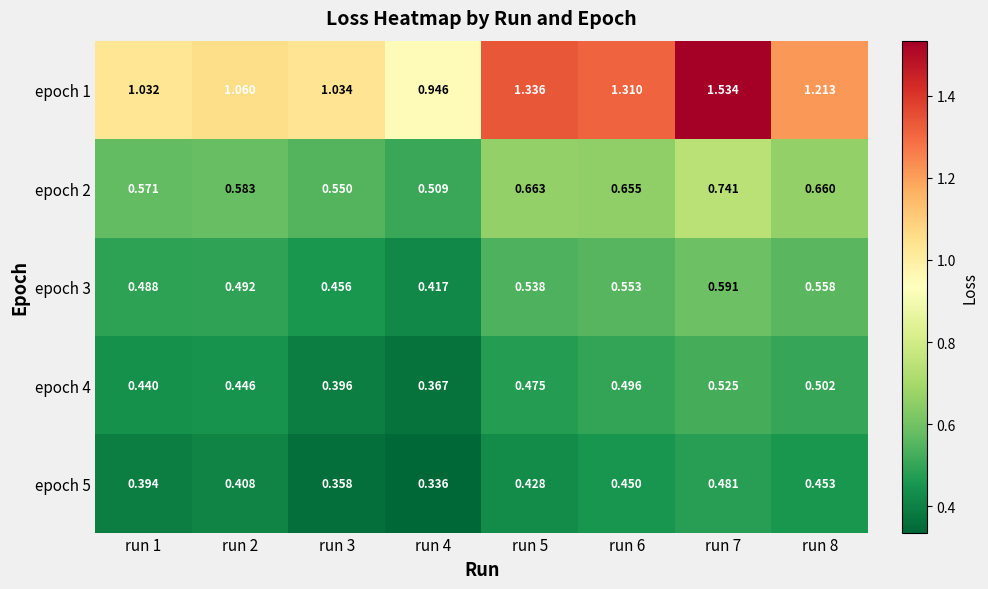

Which series has the largest range (max minus min)?

epoch 1